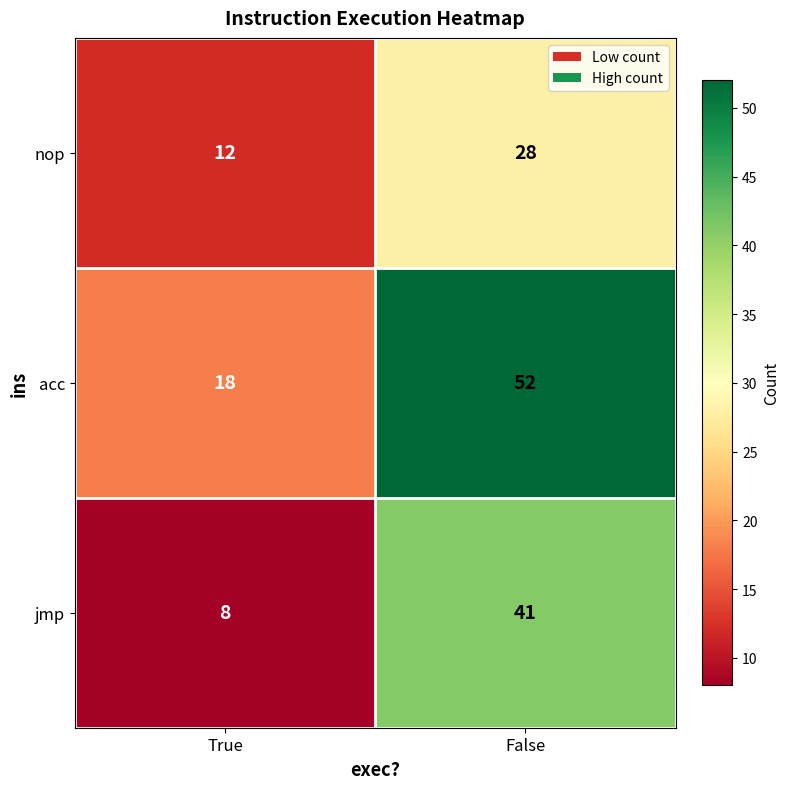

What is the sum of all acc values?

70